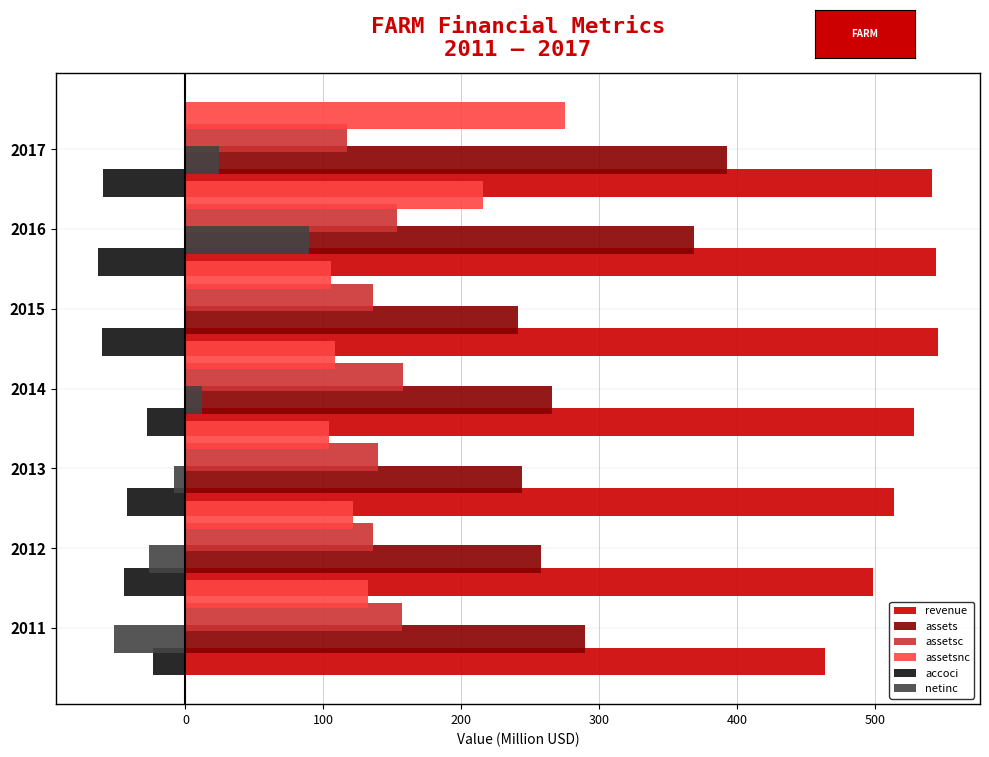

Is it true that assetsc equals 92.3 at 2014?

False